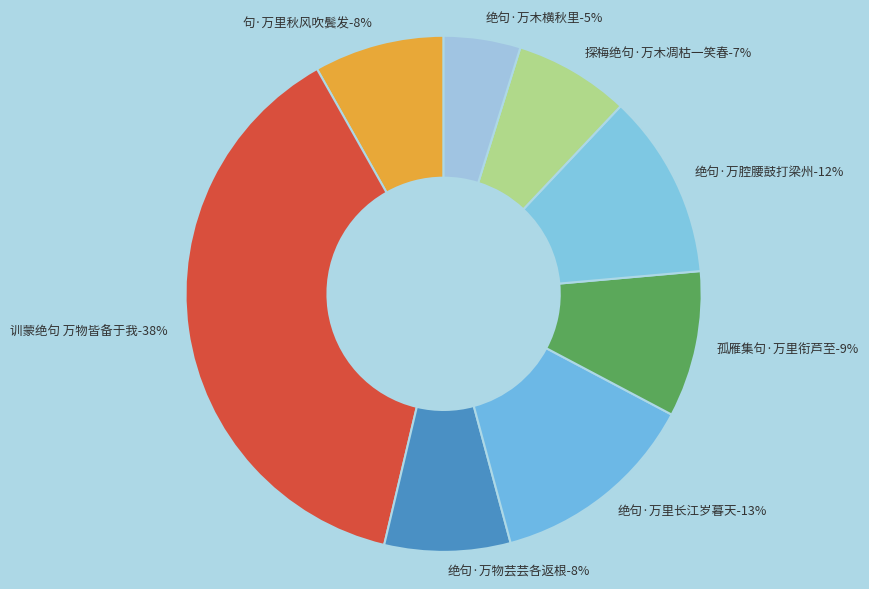

What is the ratio of the value at 绝句·万物芸芸各返根 to the value at 绝句·万腔腰鼓打梁州?

0.7